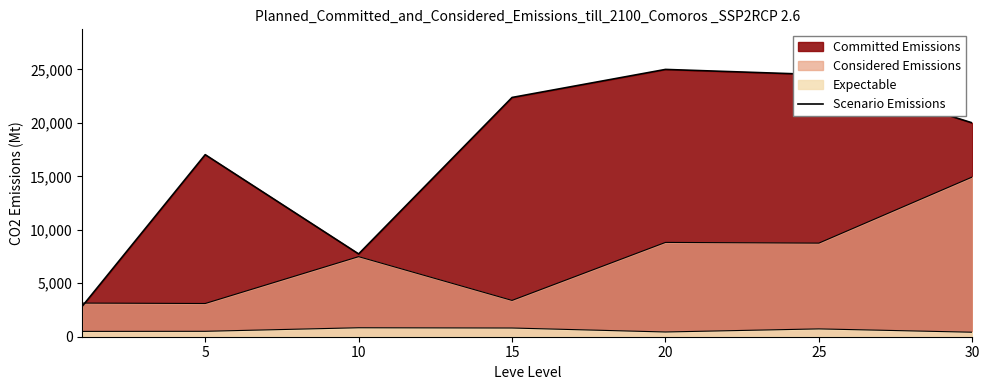

Between 15 and 5, which is larger?

15